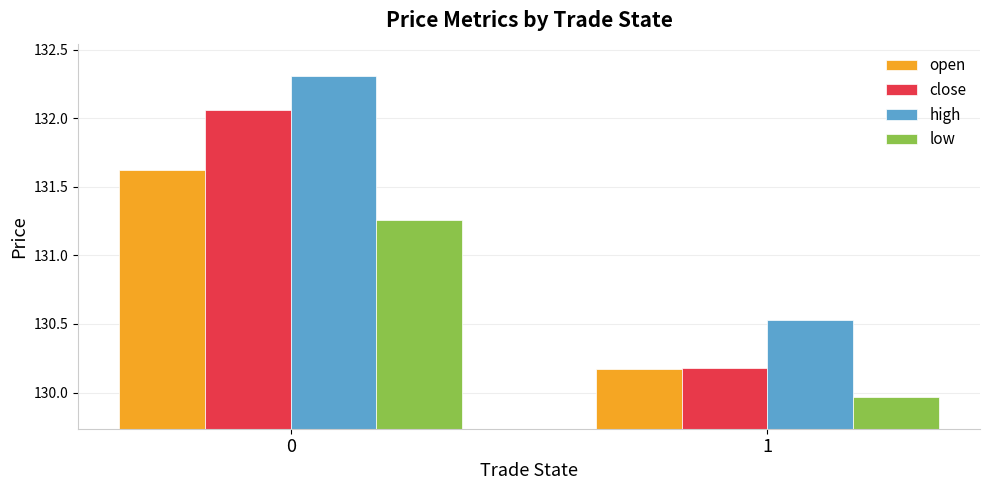

Which series has the largest range (max minus min)?

close